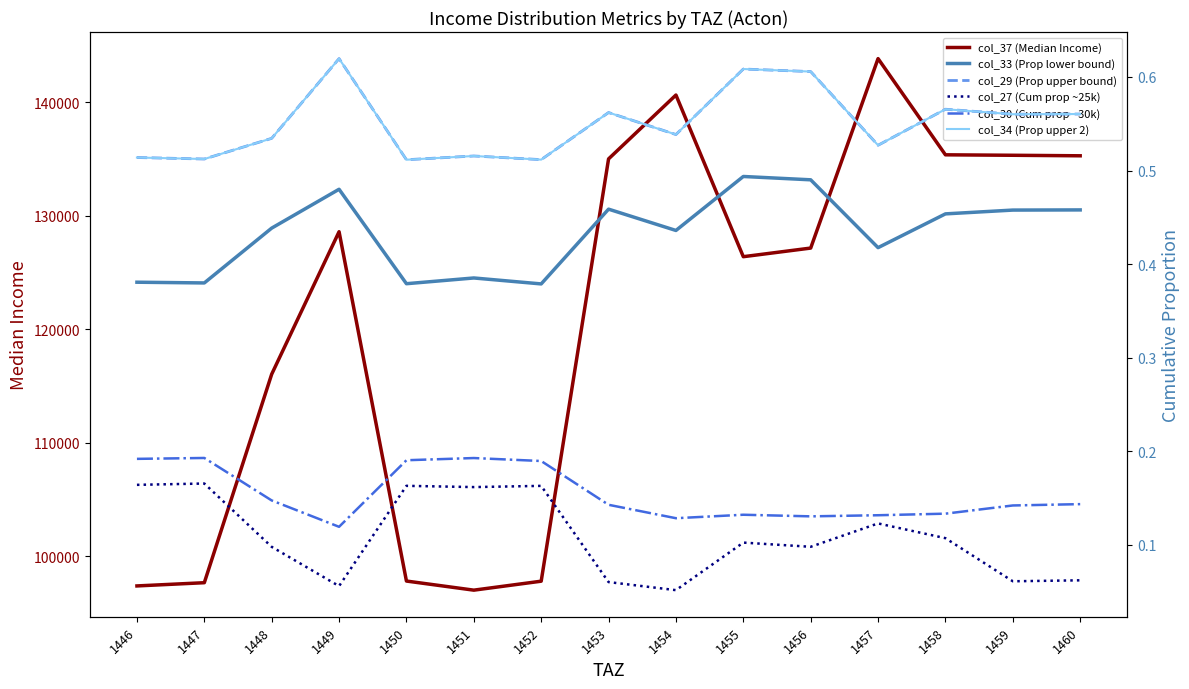

Rank the series by their maximum value, from lowest to highest.

col_27 (Cum prop ~25k), col_30 (Cum prop ~30k), col_33 (Prop lower bound), col_29 (Prop upper bound), col_34 (Prop upper 2), col_37 (Median Income)